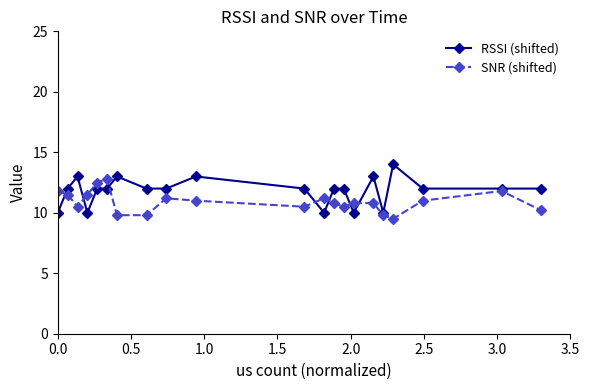

Reading left to right, extract all data points from this chart.

RSSI (shifted): 10.0	12.0	13.0	10.0	12.0	12.0	13.0	12.0	12.0	13.0	12.0	10.0	12.0	12.0	10.0	13.0	10.0	14.0	12.0	12.0	12.0
SNR (shifted): 11.8	11.5	10.5	11.5	12.5	12.8	9.8	9.8	11.2	11.0	10.5	11.2	10.8	10.5	10.8	10.8	9.8	9.5	11.0	11.8	10.2